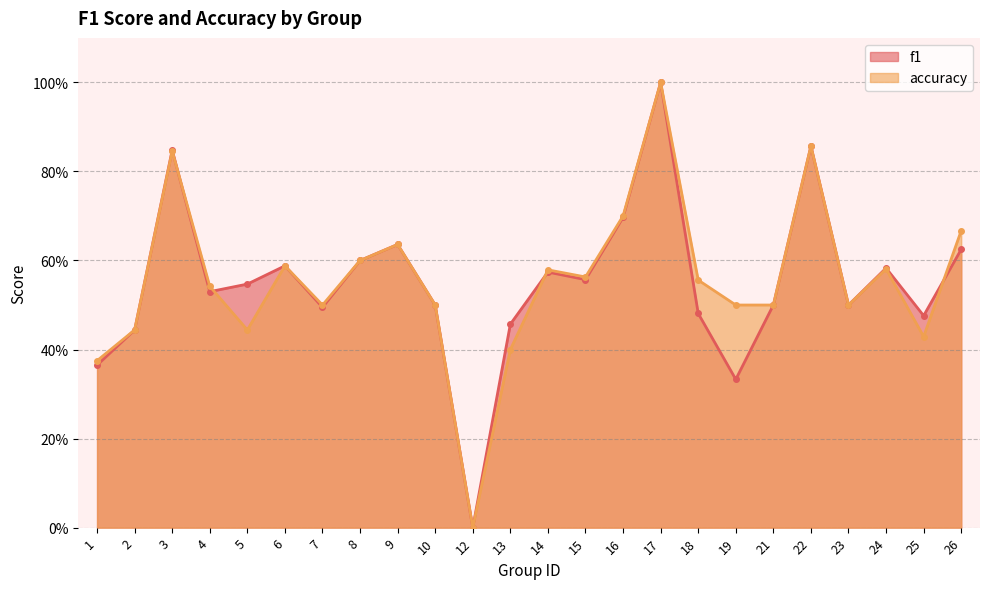

At which category is the sum across all series the highest?

17